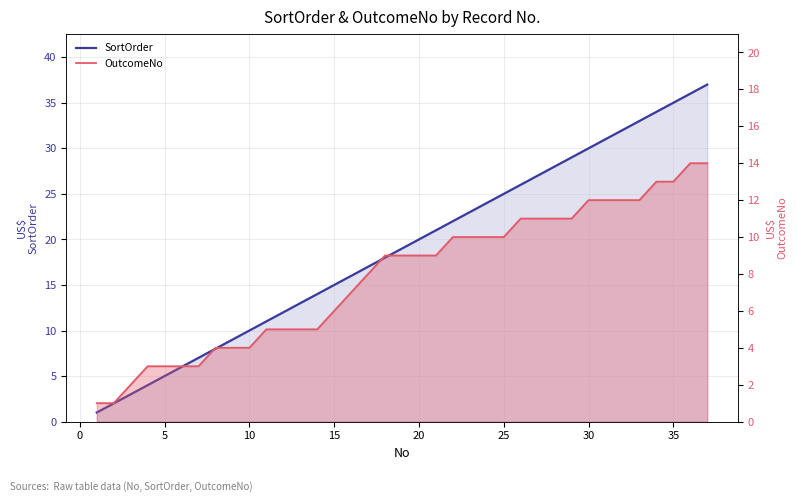

True or false: SortOrder and OutcomeNo intersect in this chart.

False